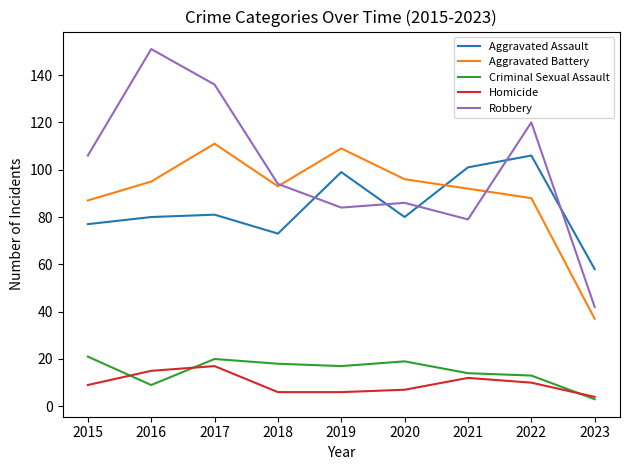

What is the greatest value displayed?

151